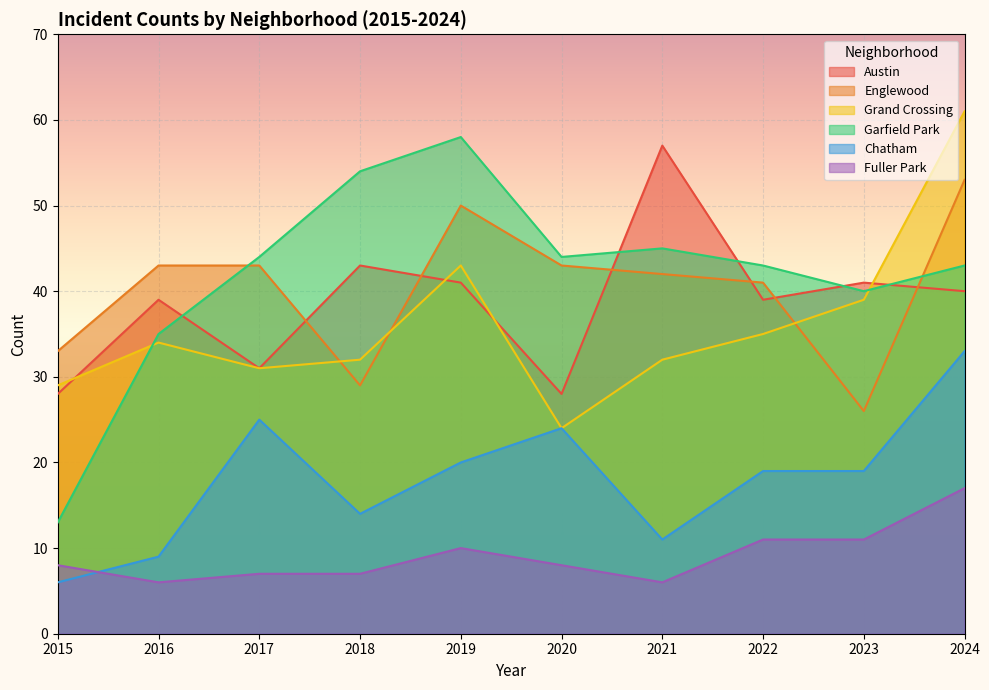

List the labels in order of Englewood value, smallest first.

2023, 2018, 2015, 2022, 2021, 2016, 2017, 2020, 2019, 2024